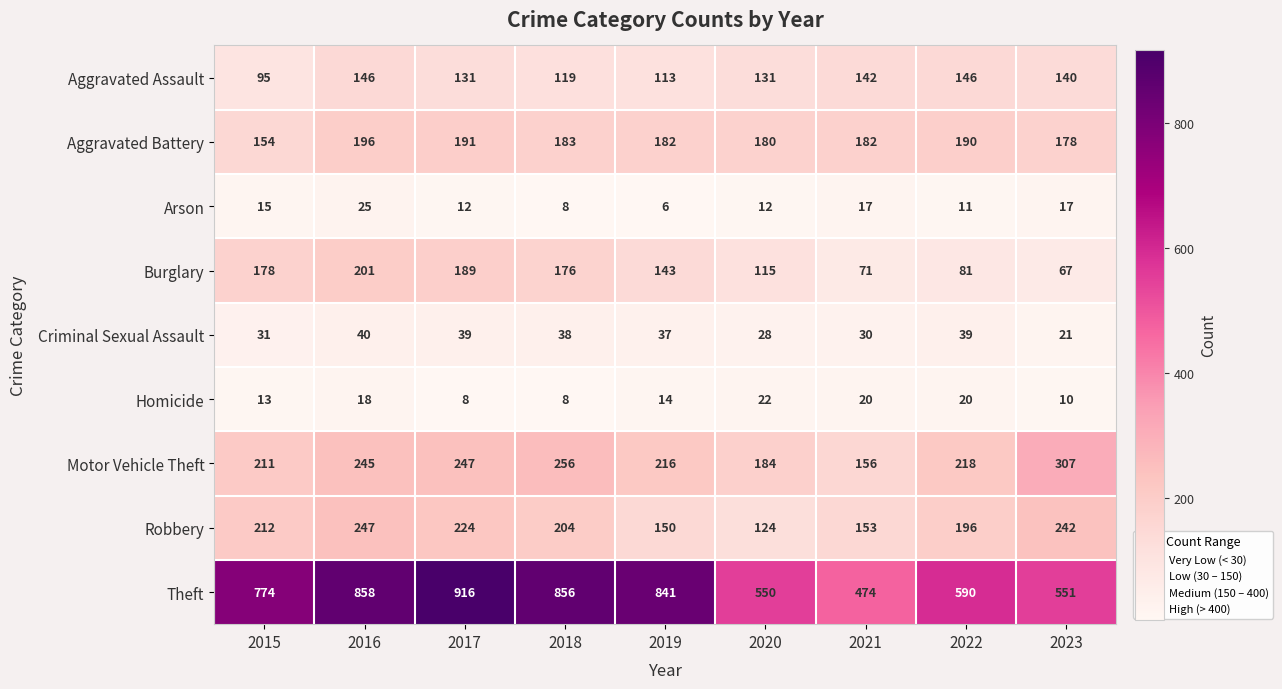

Which series has the largest total across all categories?

Theft